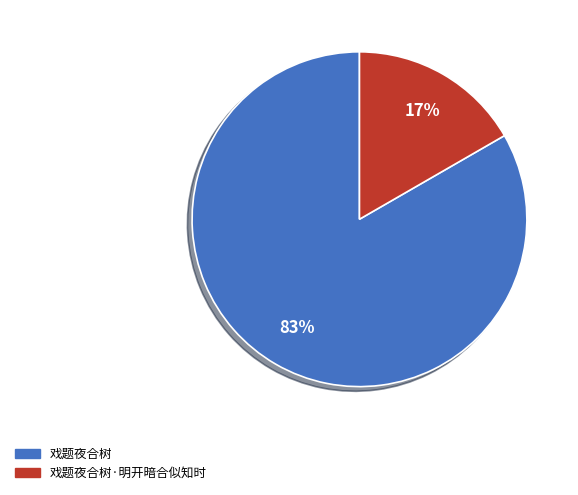

To the nearest percent, what is the average slice percentage?

50%